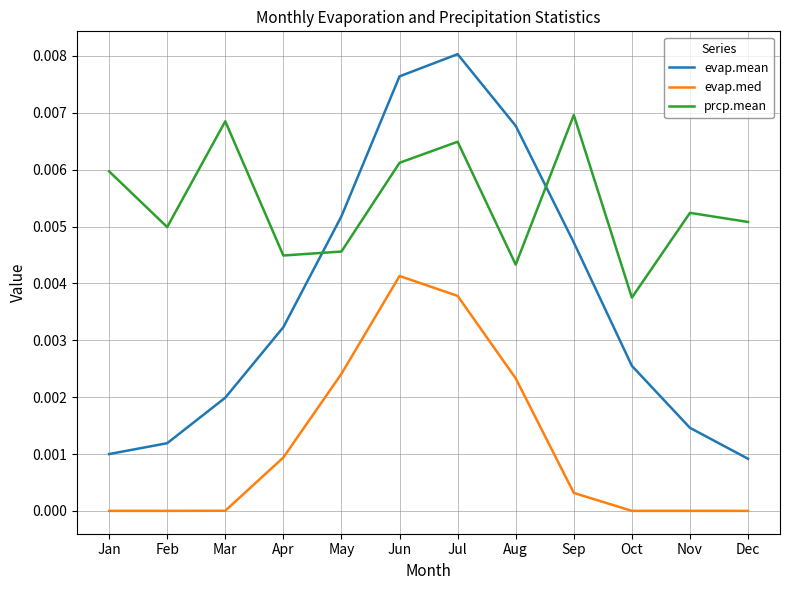

True or false: evap.med and prcp.mean cross at least once.

False